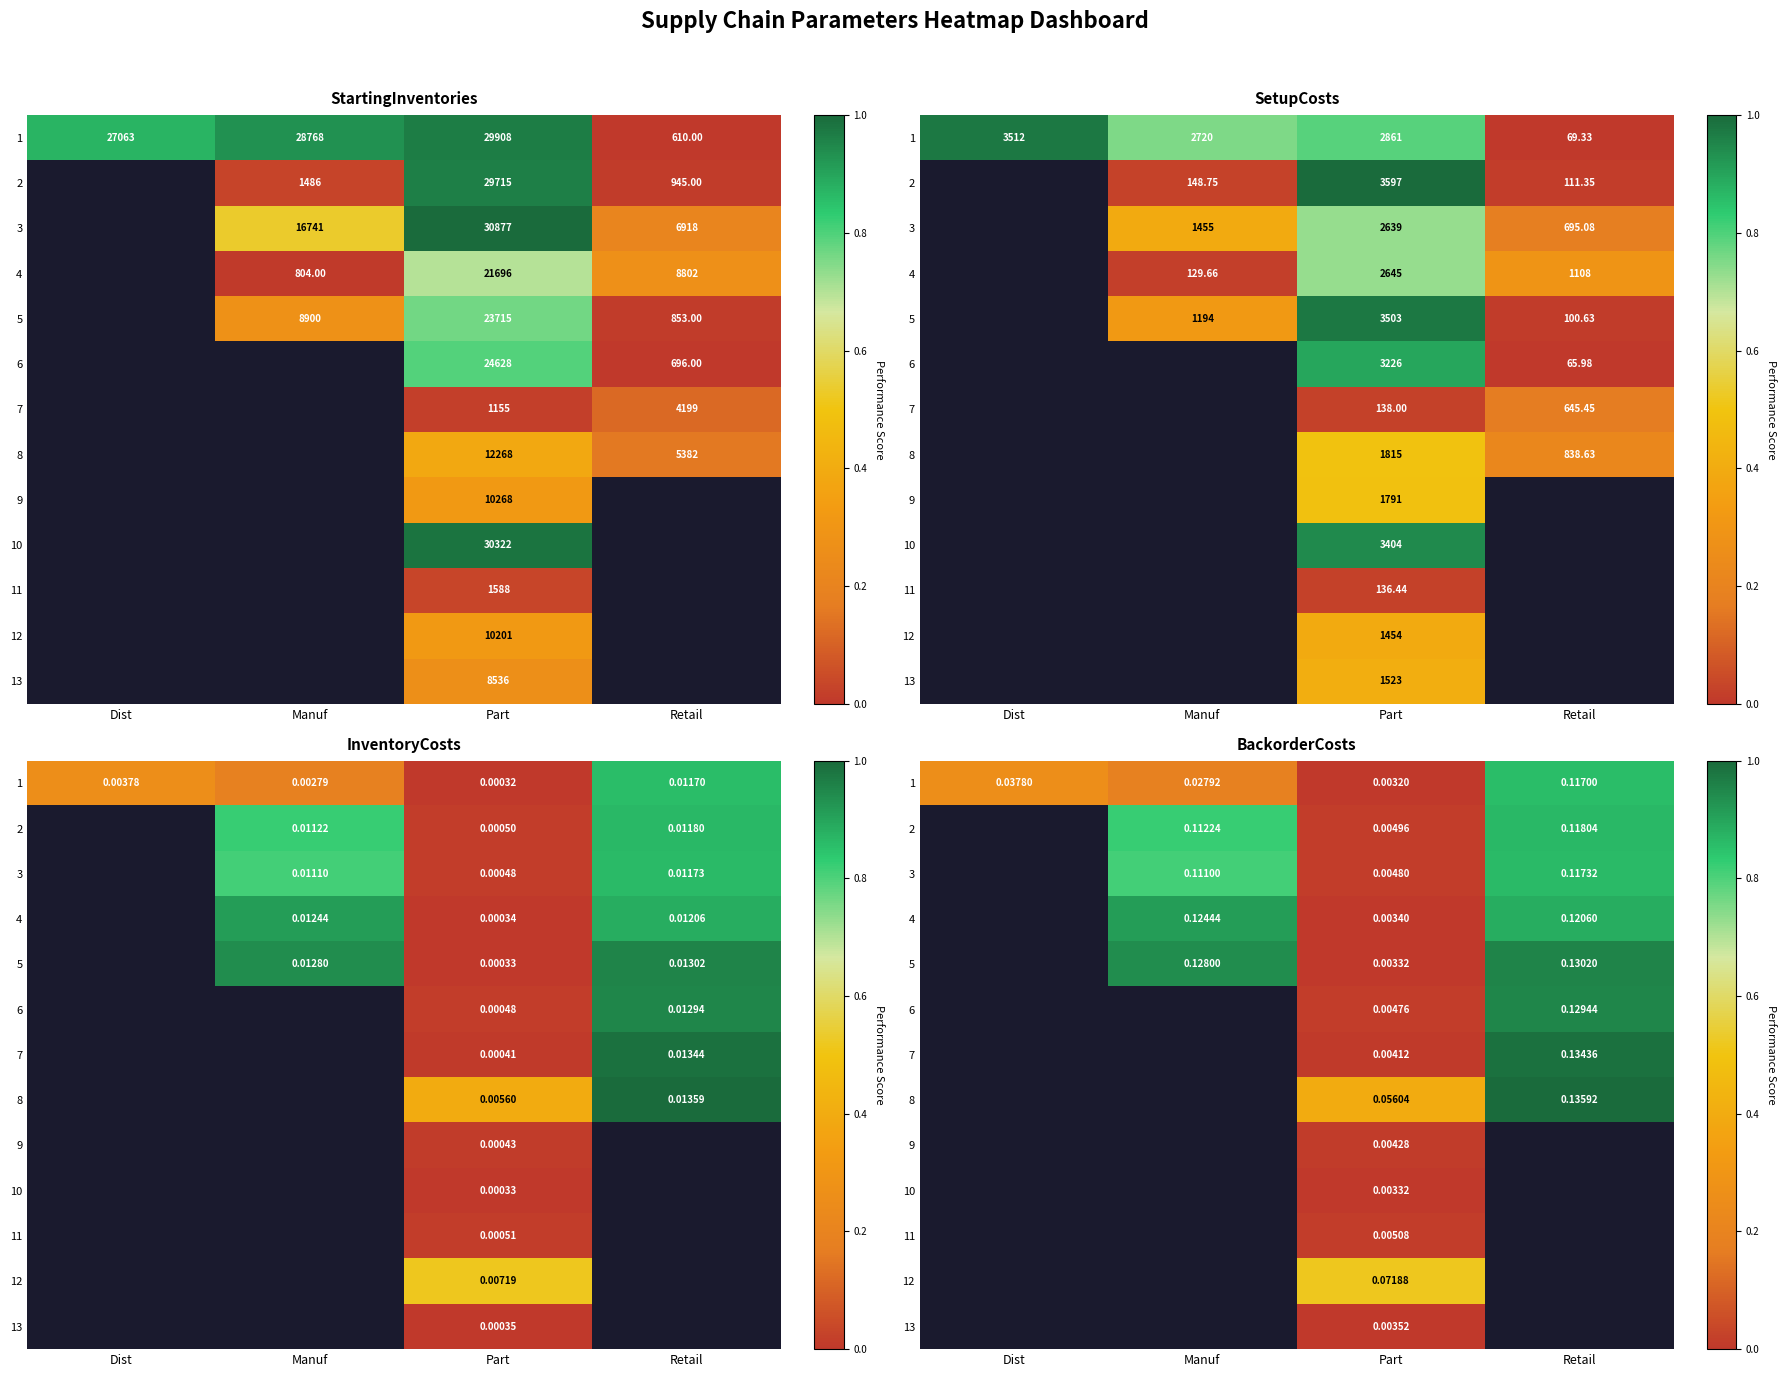

Which has a higher value, Dist or Manuf?

Dist